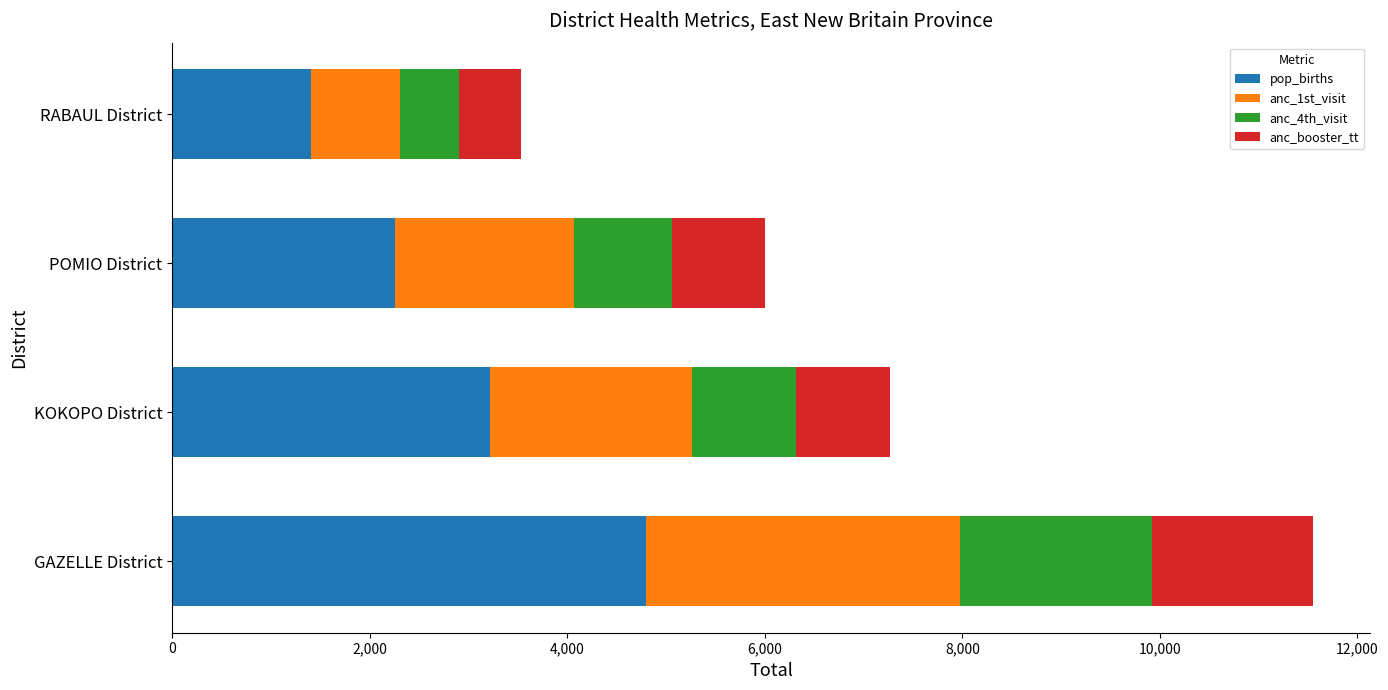

Which category has the lowest value in the pop_births series?

RABAUL District